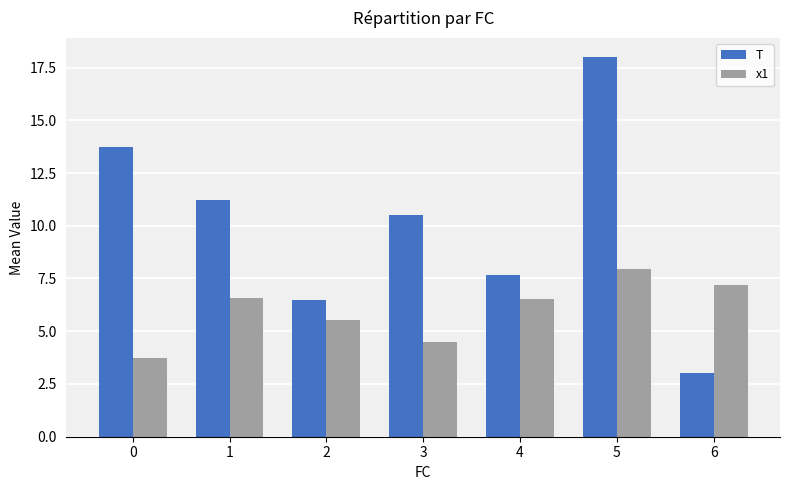

What value does the T series have at 2?

6.5